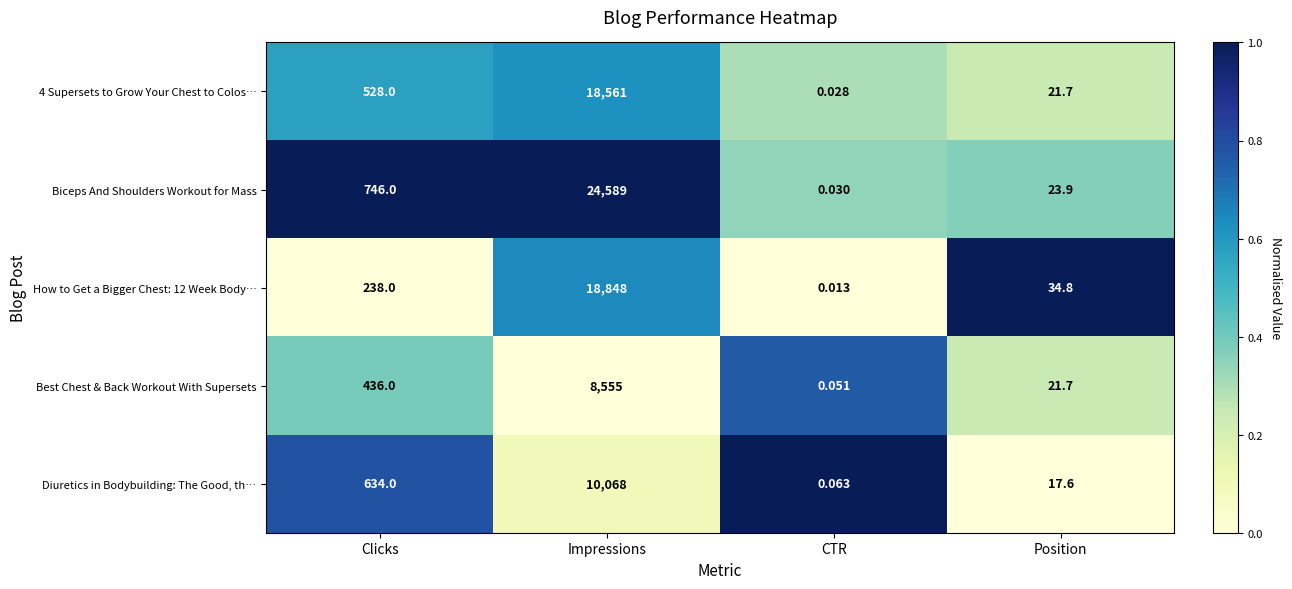

Which category has the lowest value across all series?

CTR